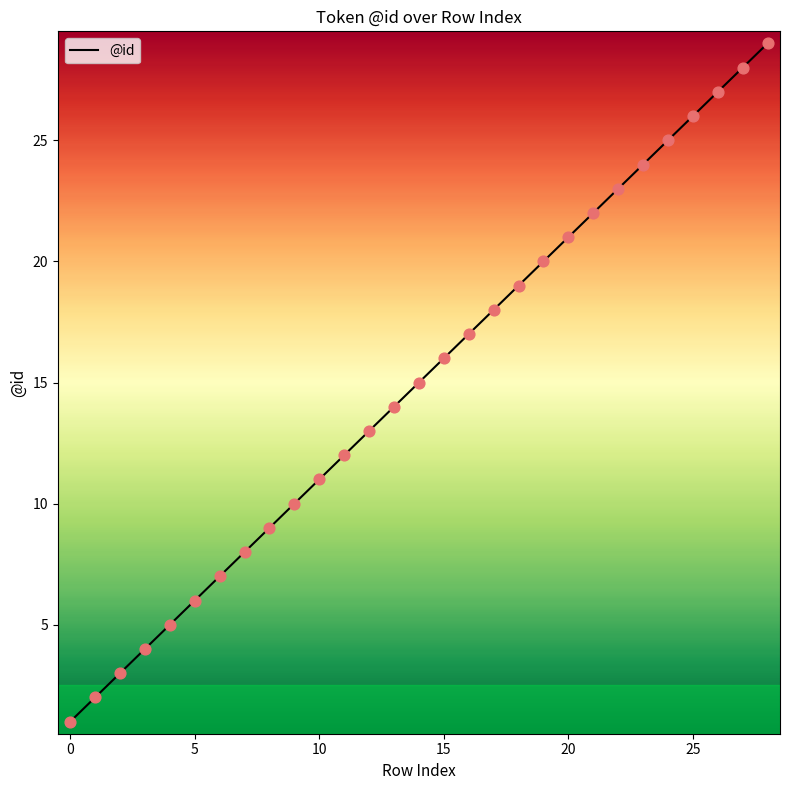

How many lines are shown in the chart?

1